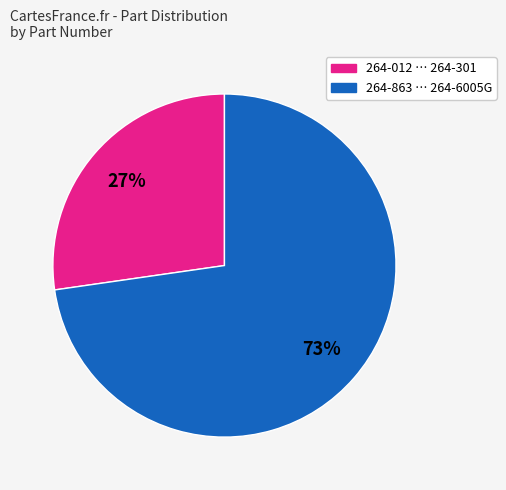

How many slices are in this pie chart?

2